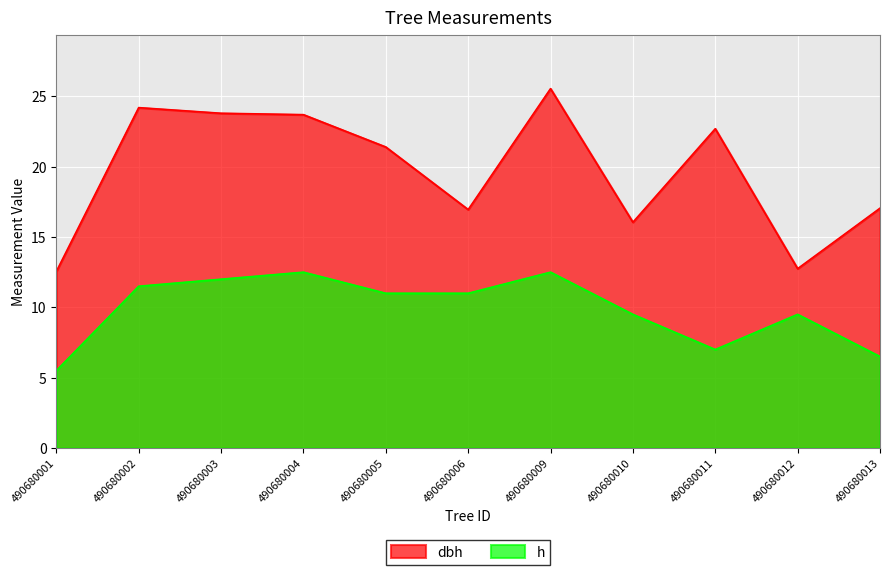

What is the total value across all series at 490680006?

27.9